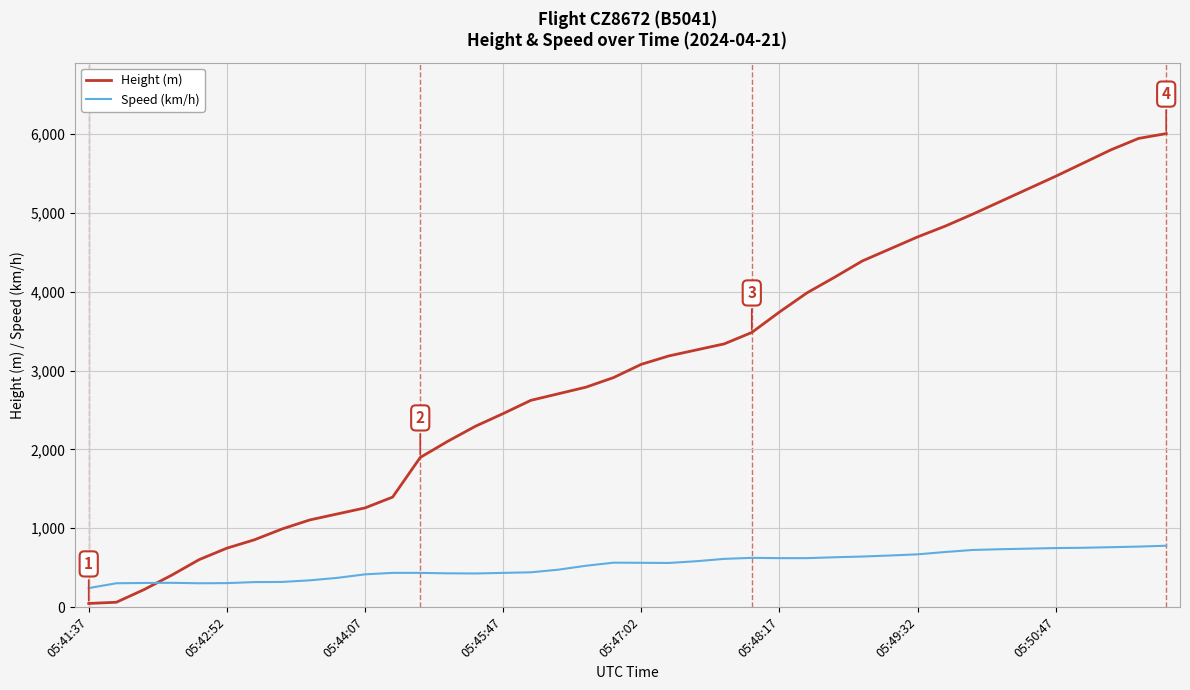

Which series has the largest range (max minus min)?

Height (m)